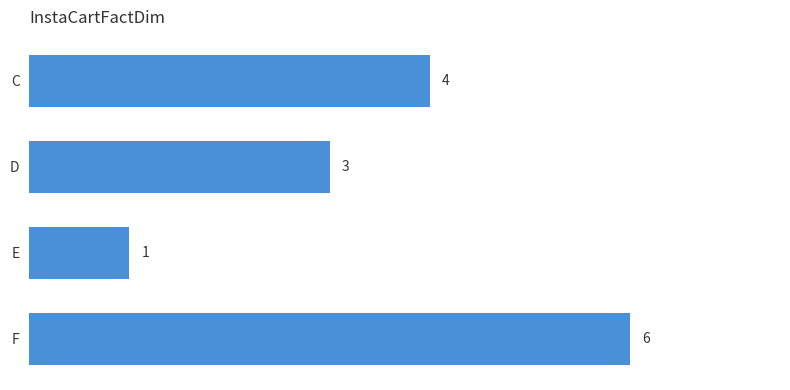

How many values are between 3 and 6?

3